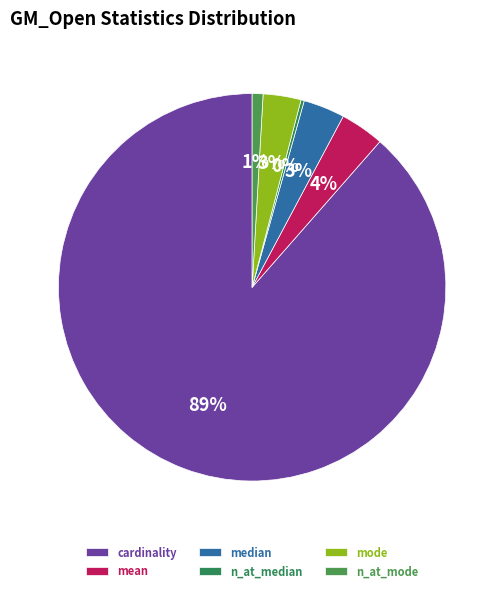

Combined, do mode and mean account for over 50%?

No